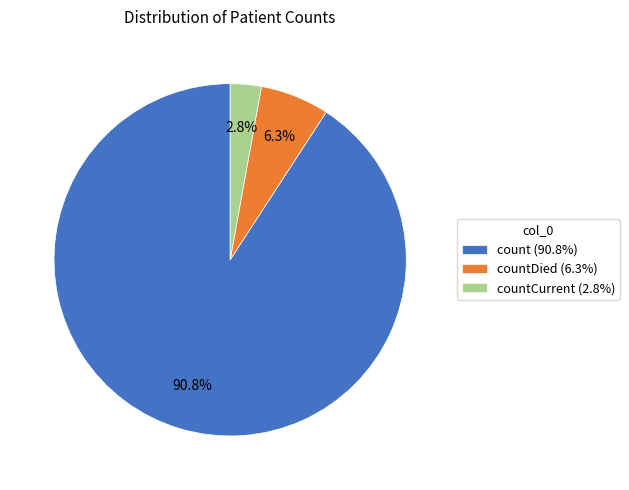

What is the largest slice in the pie chart?

count (90.8%)